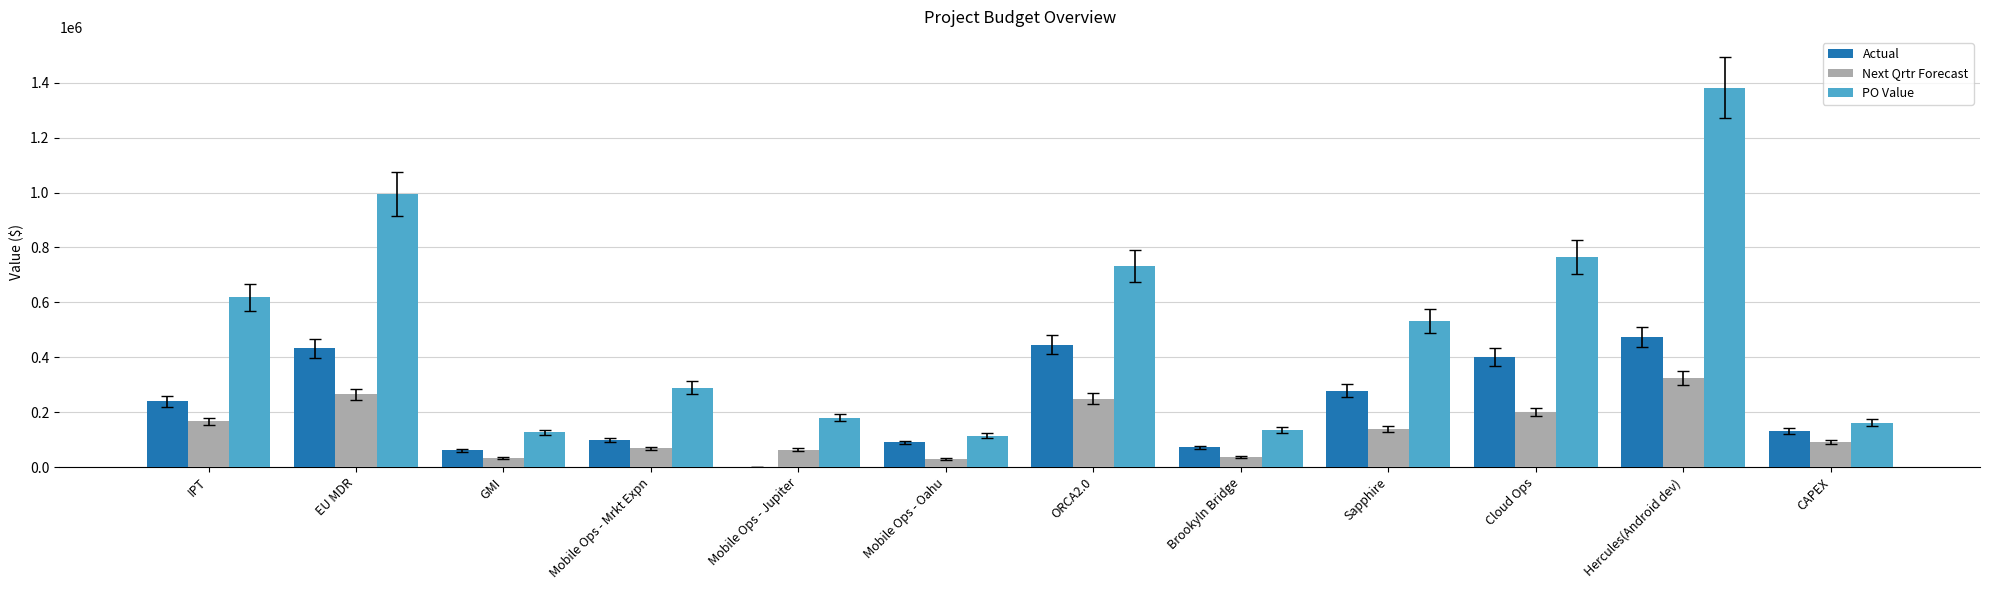

Which series has the widest spread of values?

PO Value